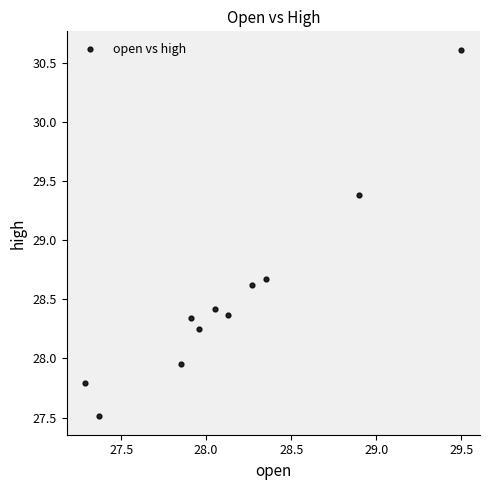

What Y value in the scatter plot is closest to 29?

28.7